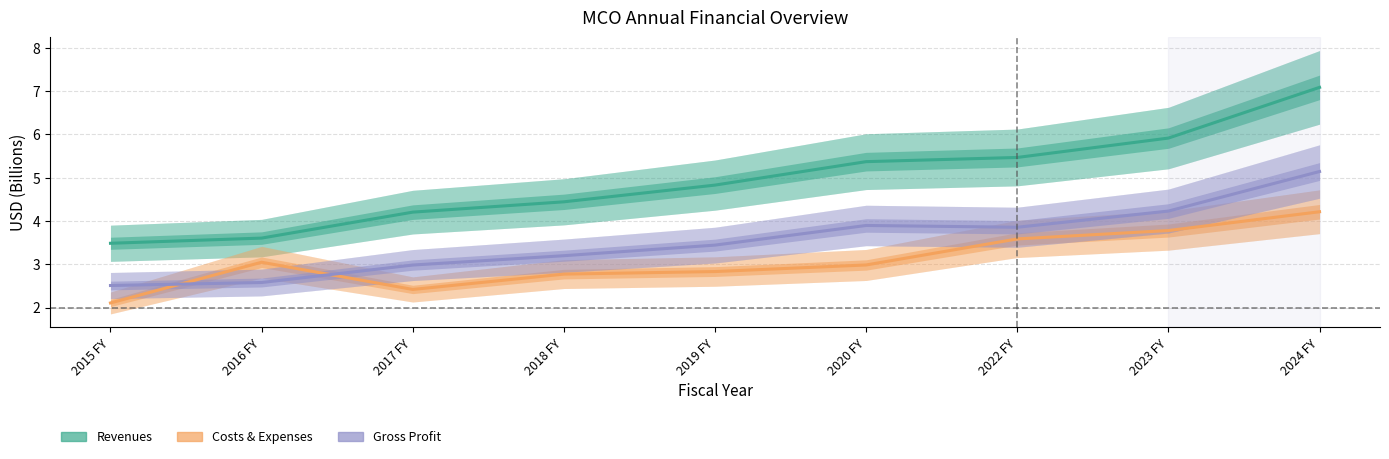

How many values in the revenues series exceed 4?

7